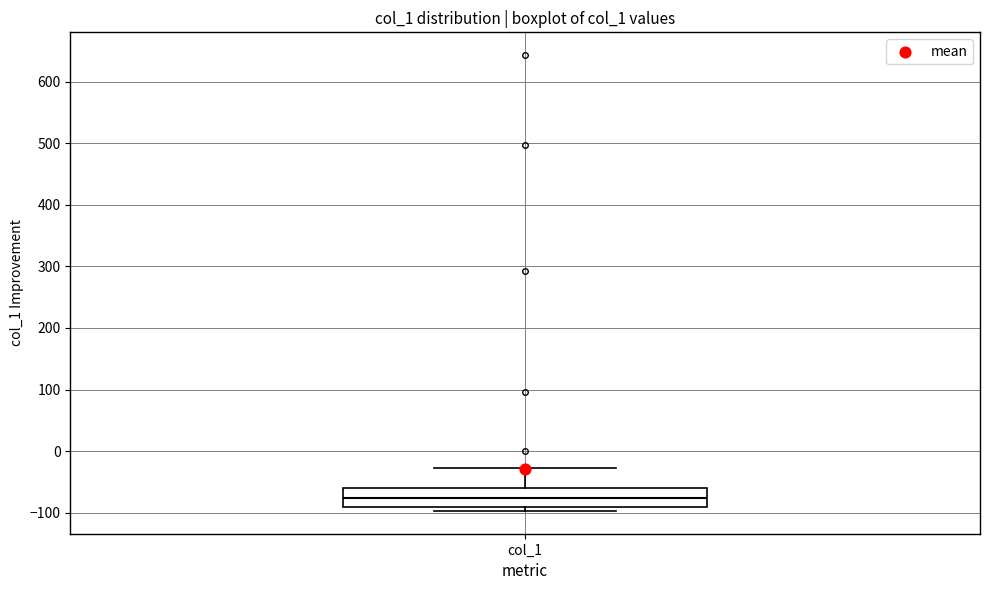

Read this box plot against the y-axis: the position of the median line, the range covered by the box, and the ends of both whiskers. The values are not printed on the chart, so give them approximately, as read against the axis.

median -80, box -90 to -60, whiskers -100 to -30